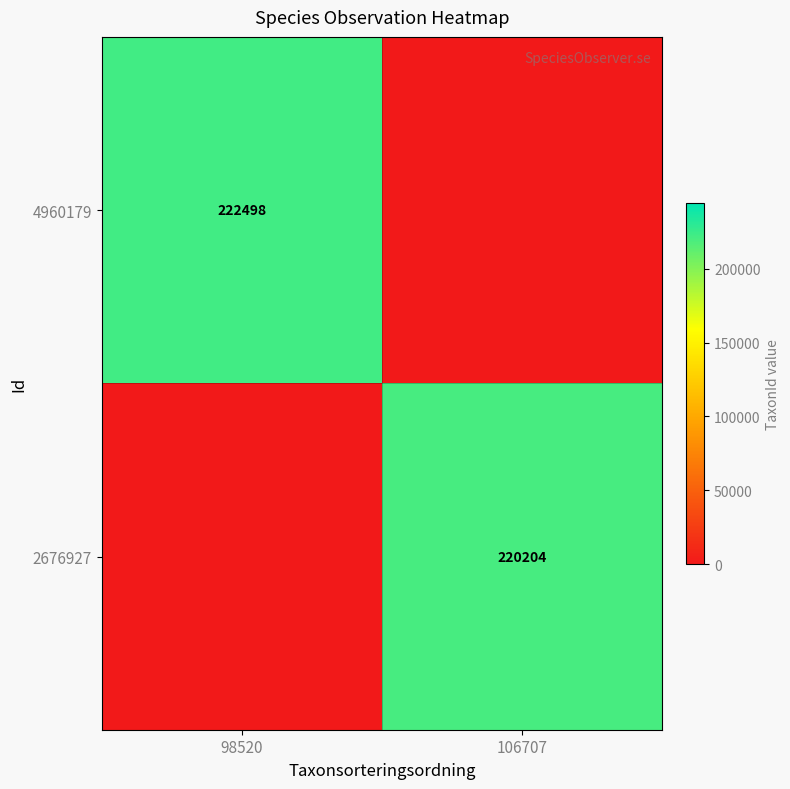

Is the value of 2676927 at 106707 greater than the value of 4960179 at 98520?

No